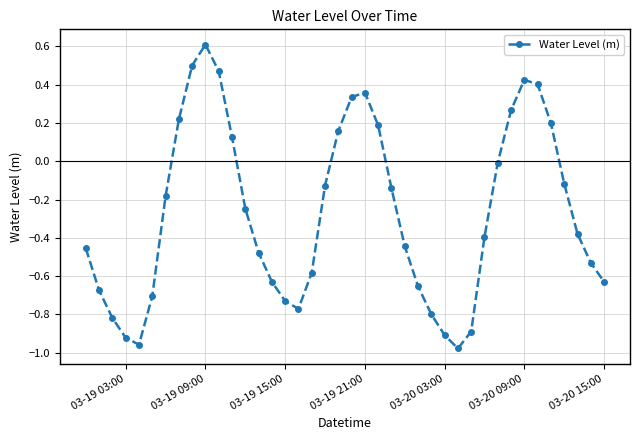

What is the greatest value displayed?

0.6